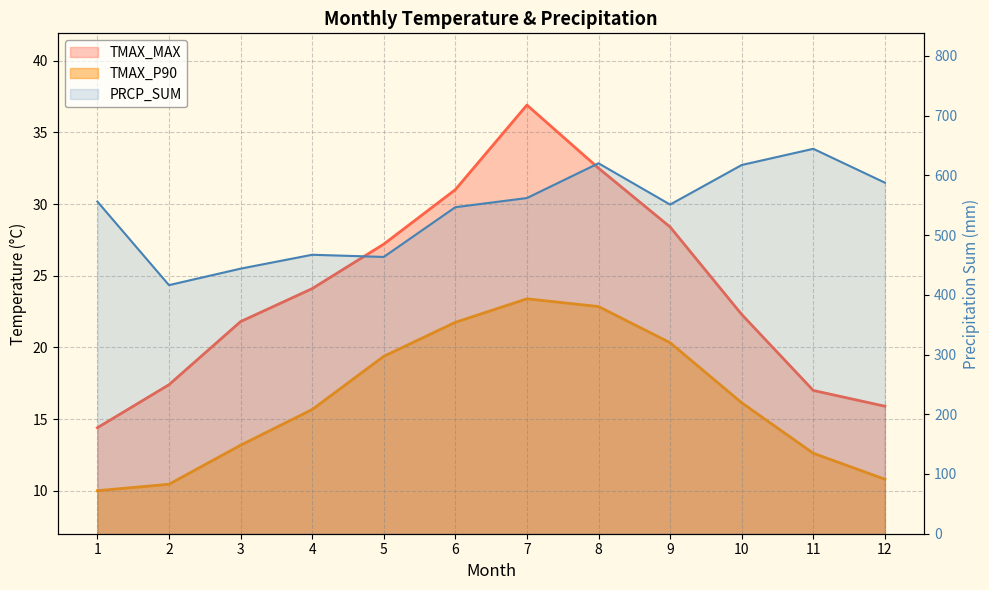

What is the total value across all series at 1?

580.5